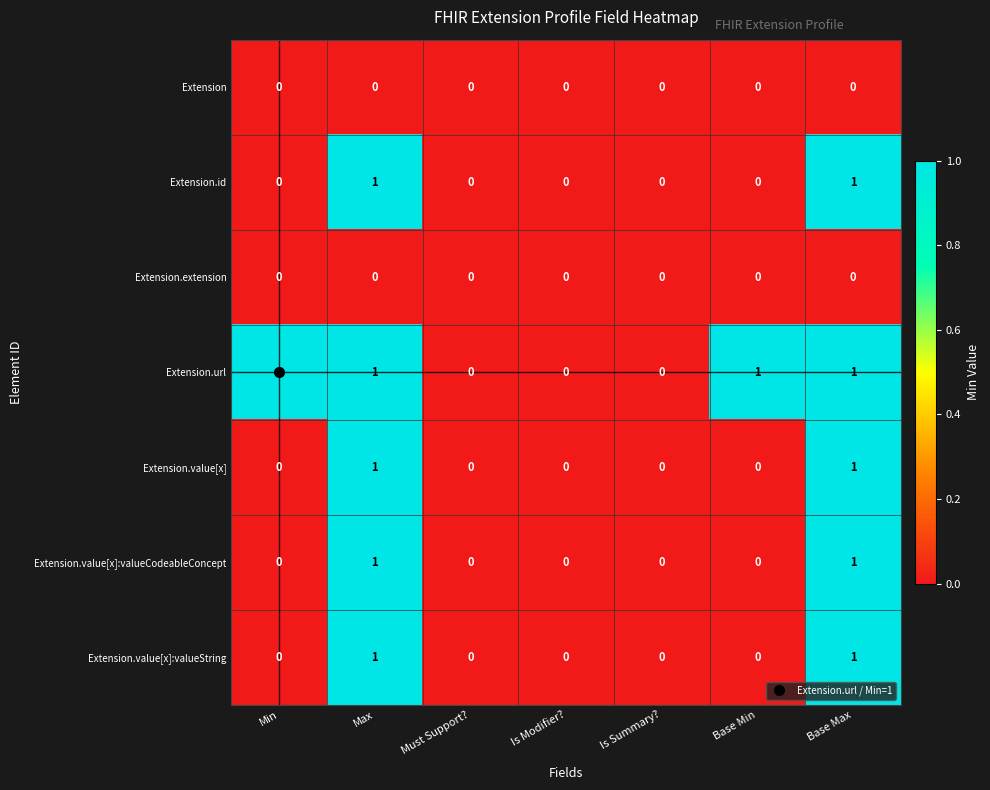

Which series has the largest total across all categories?

Extension.url